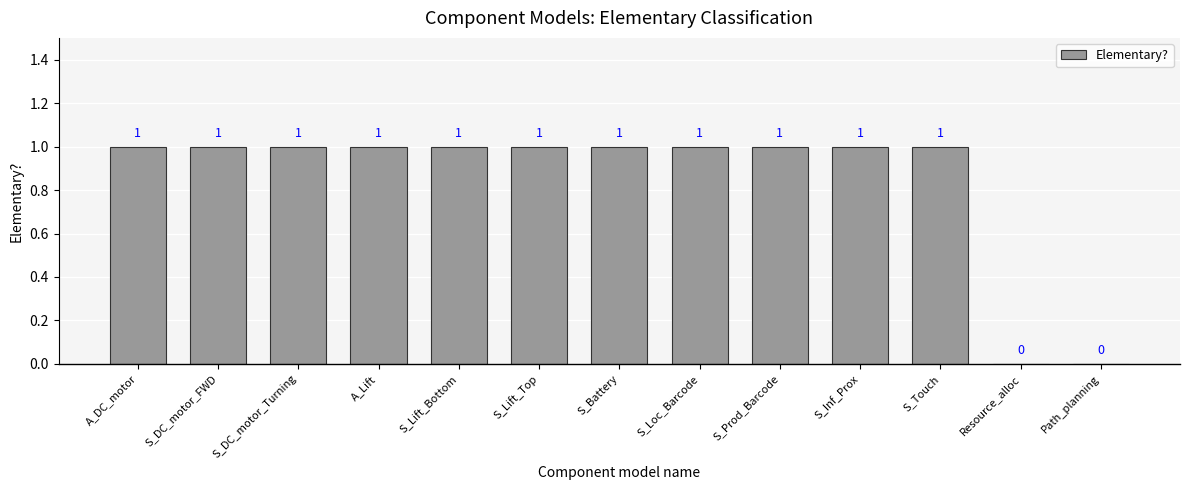

The chart shows a value of 1 at S_Touch. True or false?

True